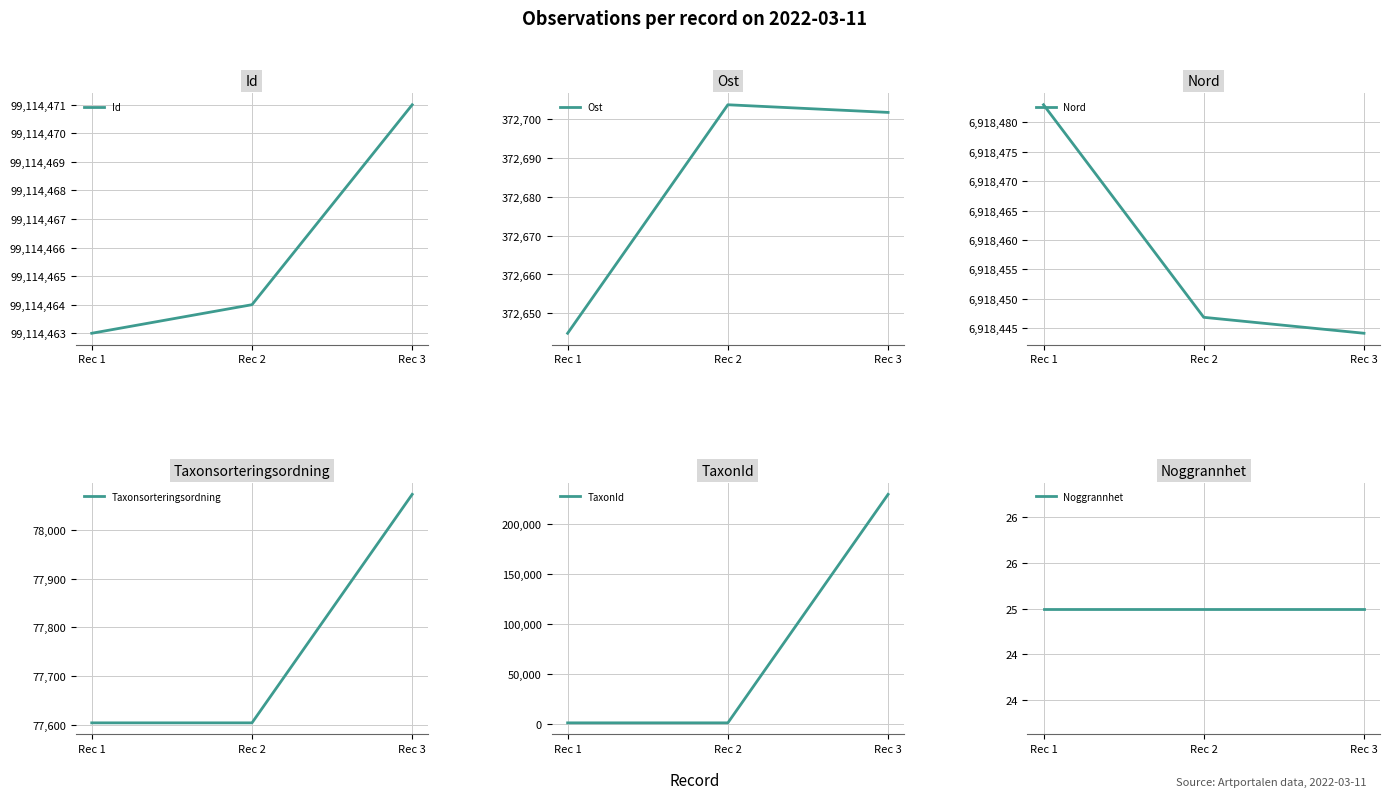

At which category does the chart reach its peak across all series?

Rec 3